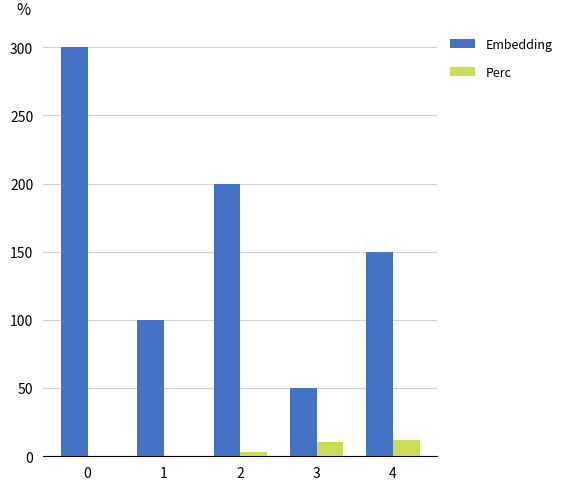

What is the sum of the Perc values at 1 and 2?

2.9